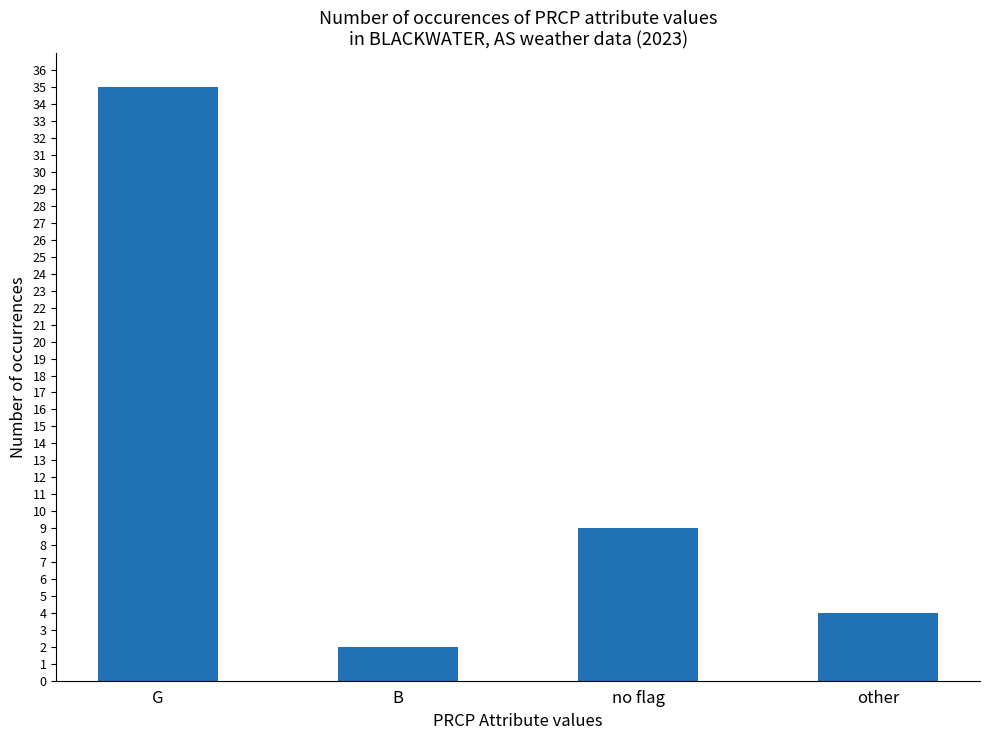

Does the chart contain stacked bars?

No